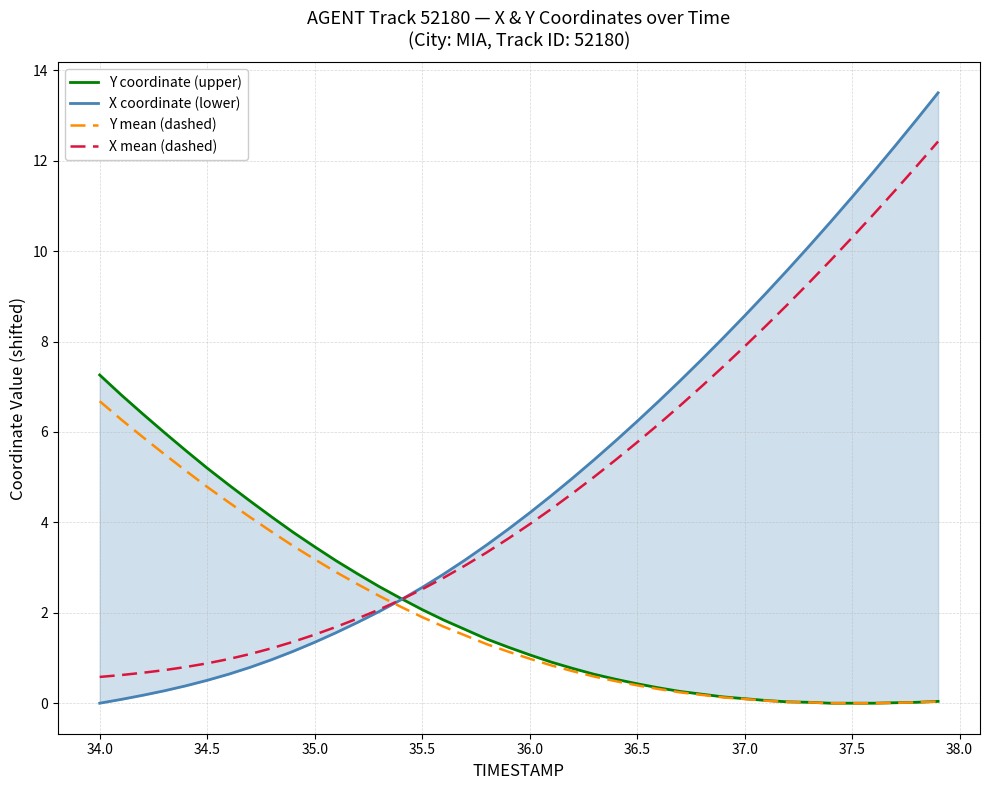

Which series ends up on top after the final intersection of X coordinate (lower) and Y mean (dashed)?

X coordinate (lower)